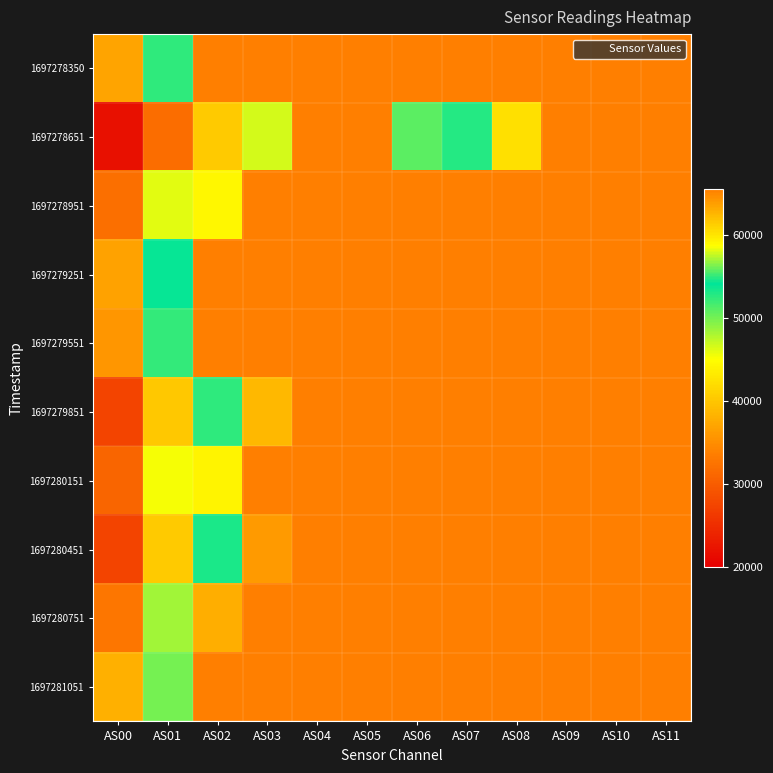

Reading left to right, extract all data points from this chart.

1697278350: AS00=36954	AS01=54951	AS02=65535	AS03=65535	AS04=65535	AS05=65535	AS06=65535	AS07=65535	AS08=65535	AS09=65535	AS10=65535	AS11=65535
1697278651: AS00=21889	AS01=31761	AS02=40431	AS03=46679	AS04=65535	AS05=65535	AS06=50807	AS07=52851	AS08=60272	AS09=65535	AS10=65535	AS11=65535
1697278951: AS00=31995	AS01=46044	AS02=59040	AS03=65535	AS04=65535	AS05=65535	AS06=65535	AS07=65535	AS08=65535	AS09=65535	AS10=65535	AS11=65535
1697279251: AS00=36816	AS01=53878	AS02=65535	AS03=65535	AS04=65535	AS05=65535	AS06=65535	AS07=65535	AS08=65535	AS09=65535	AS10=65535	AS11=65535
1697279551: AS00=35717	AS01=52350	AS02=65535	AS03=65535	AS04=65535	AS05=65535	AS06=65535	AS07=65535	AS08=65535	AS09=65535	AS10=65535	AS11=65535
1697279851: AS00=27398	AS01=40254	AS02=52428	AS03=62458	AS04=65535	AS05=65535	AS06=65535	AS07=65535	AS08=65535	AS09=65535	AS10=65535	AS11=65535
1697280151: AS00=30916	AS01=45400	AS02=59210	AS03=65535	AS04=65535	AS05=65535	AS06=65535	AS07=65535	AS08=65535	AS09=65535	AS10=65535	AS11=65535
1697280451: AS00=27342	AS01=40410	AS02=53141	AS03=64068	AS04=65535	AS05=65535	AS06=65535	AS07=65535	AS08=65535	AS09=65535	AS10=65535	AS11=65535
1697280751: AS00=32792	AS01=48361	AS02=62994	AS03=65535	AS04=65535	AS05=65535	AS06=65535	AS07=65535	AS08=65535	AS09=65535	AS10=65535	AS11=65535
1697281051: AS00=38129	AS01=56160	AS02=65535	AS03=65535	AS04=65535	AS05=65535	AS06=65535	AS07=65535	AS08=65535	AS09=65535	AS10=65535	AS11=65535